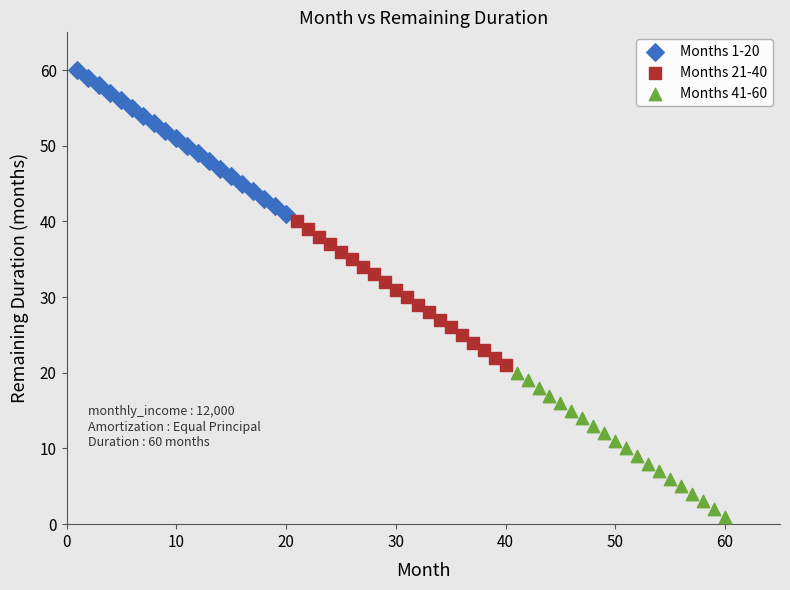

What are all the series names shown in the legend?

Months 1-20, Months 21-40, Months 41-60